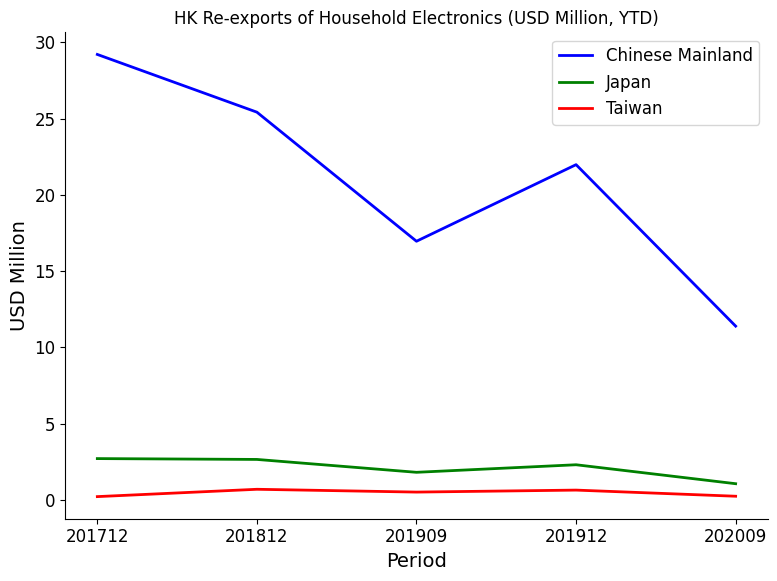

What is the minimum value for Taiwan?

0.2